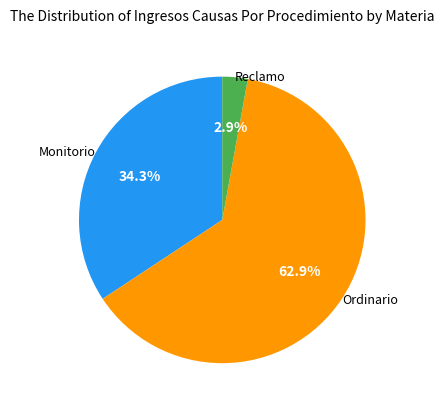

How many segments does this pie chart have?

3